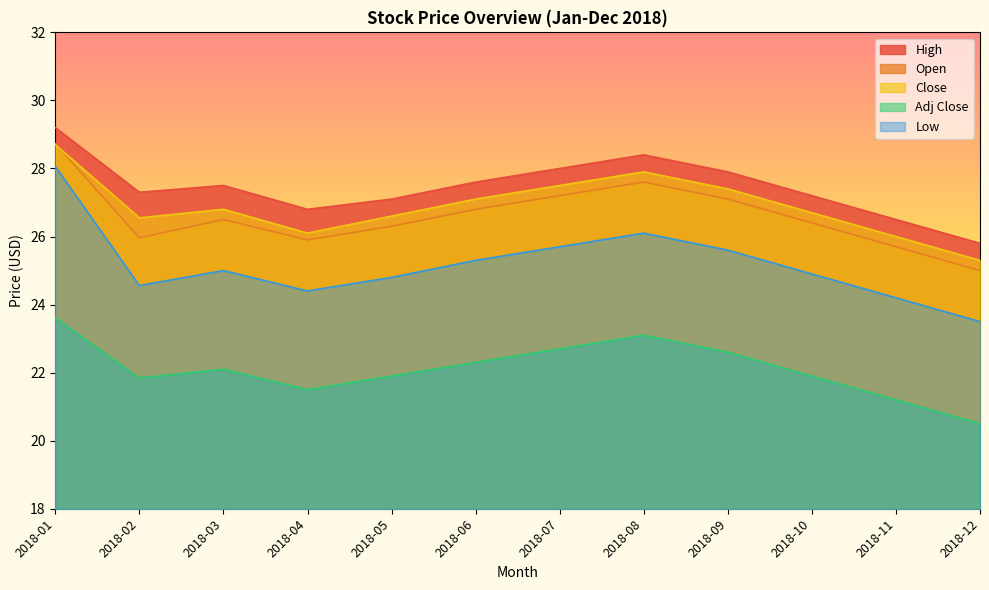

What is the total value across all series at 2018-08?

133.1